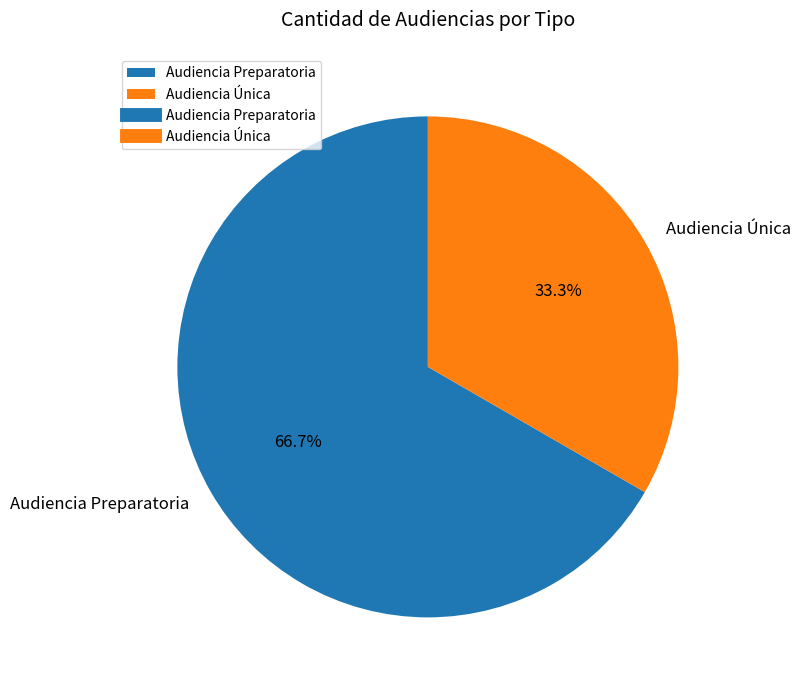

The Audiencia Única slice represents 40% of the pie. True or false?

False